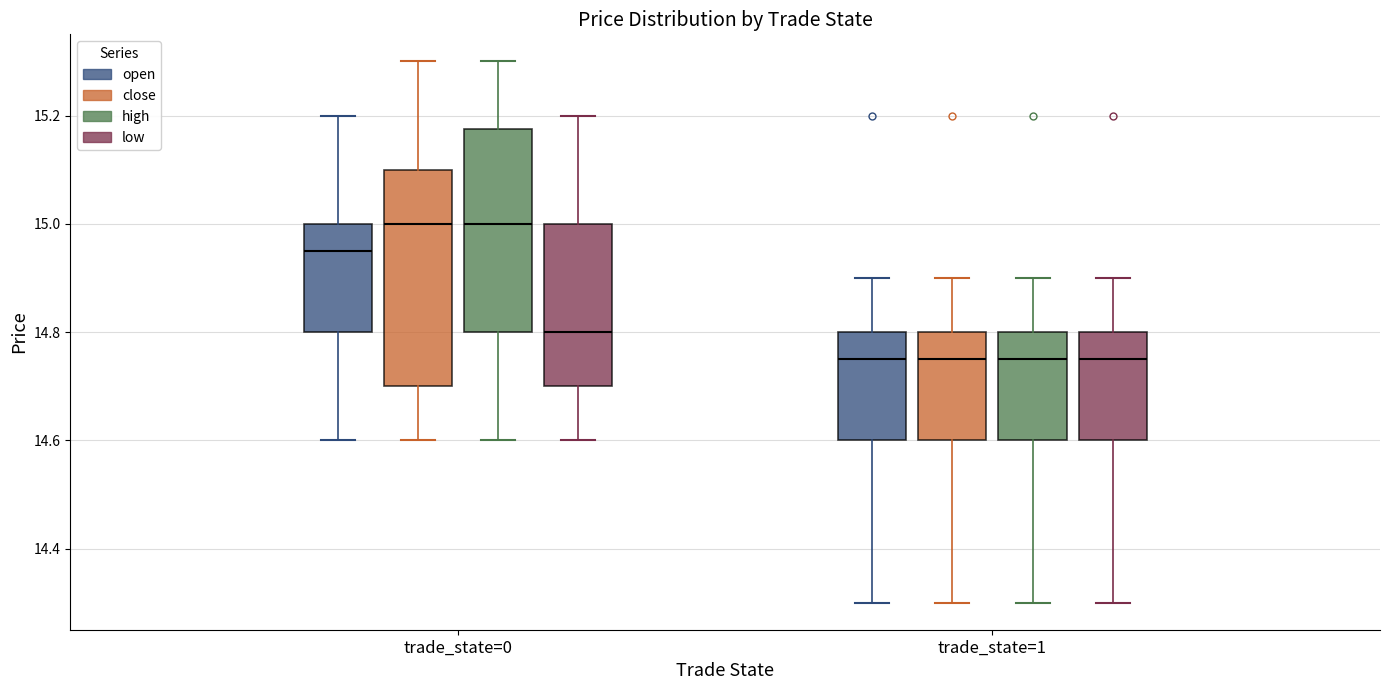

Reading left to right, transcribe this box plot: for each box, give where its median line is, the range the box spans, and where its two whiskers end, as read against the y-axis. The values are not printed on the chart, so give them approximately, as read against the axis.

trade_state=0 (open): median 14.96, box 14.80 to 15.00, whiskers 14.60 to 15.20
trade_state=0 (close): median 15.00, box 14.70 to 15.10, whiskers 14.60 to 15.30
trade_state=0 (high): median 15.00, box 14.80 to 15.18, whiskers 14.60 to 15.30
trade_state=0 (low): median 14.80, box 14.70 to 15.00, whiskers 14.60 to 15.20
trade_state=1 (open): median 14.76, box 14.60 to 14.80, whiskers 14.30 to 14.90
trade_state=1 (close): median 14.76, box 14.60 to 14.80, whiskers 14.30 to 14.90
trade_state=1 (high): median 14.76, box 14.60 to 14.80, whiskers 14.30 to 14.90
trade_state=1 (low): median 14.76, box 14.60 to 14.80, whiskers 14.30 to 14.90